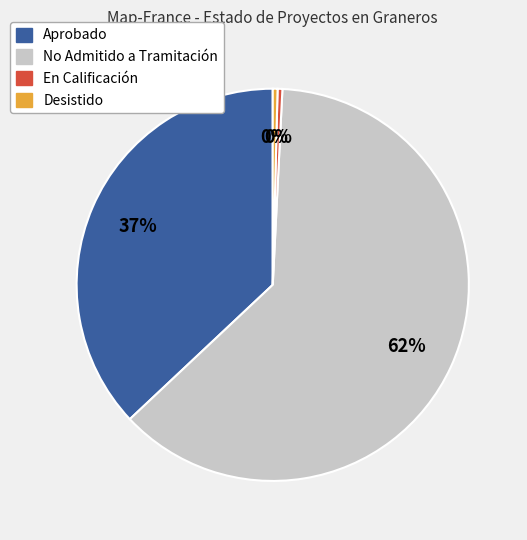

To the nearest percent, what is the average slice percentage?

25%